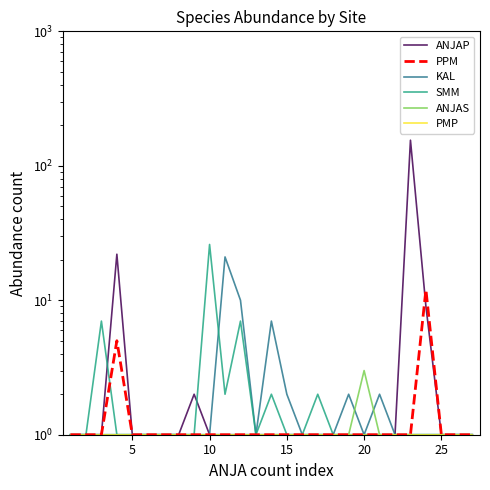

Is the value of ANJAS at 18 greater than the value of PMP at 18?

No